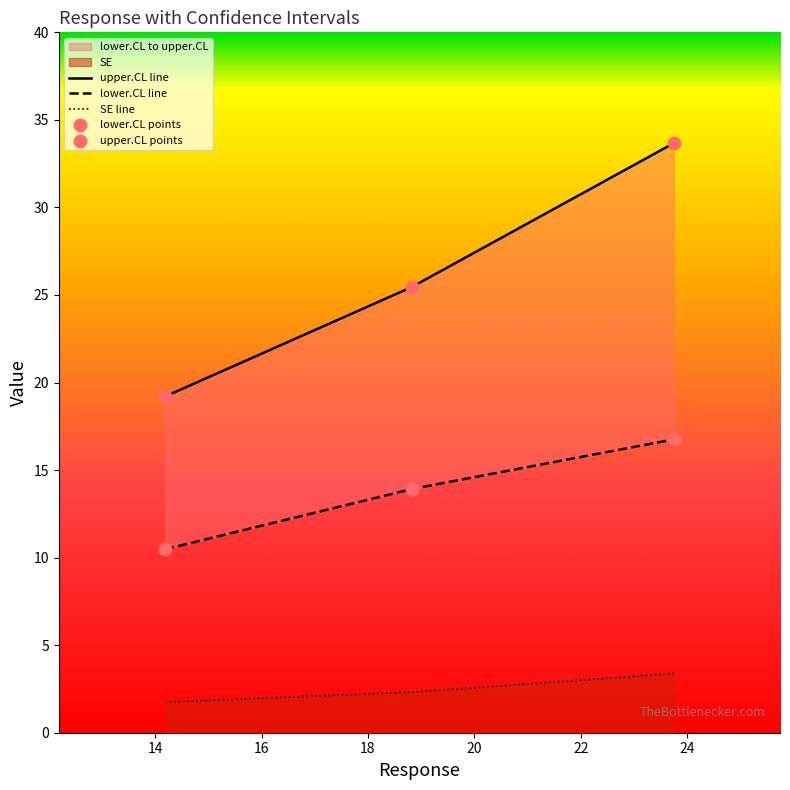

At how many categories does at least one series exceed 20?

2